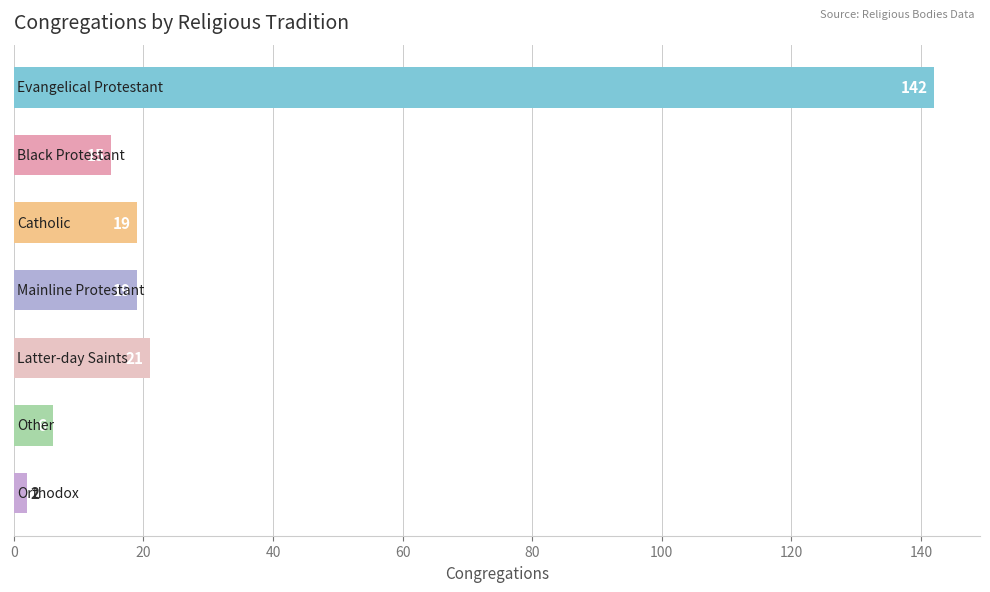

How many bars are there in total?

7